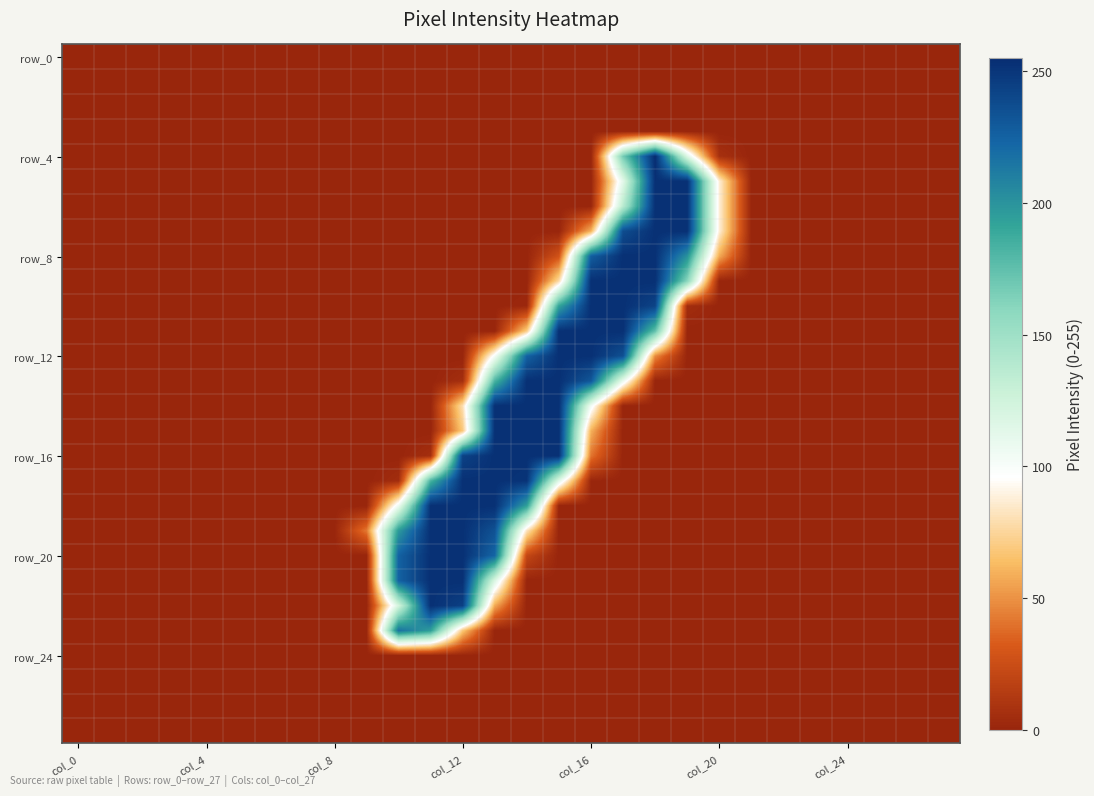

Which series has the widest spread of values?

row_4